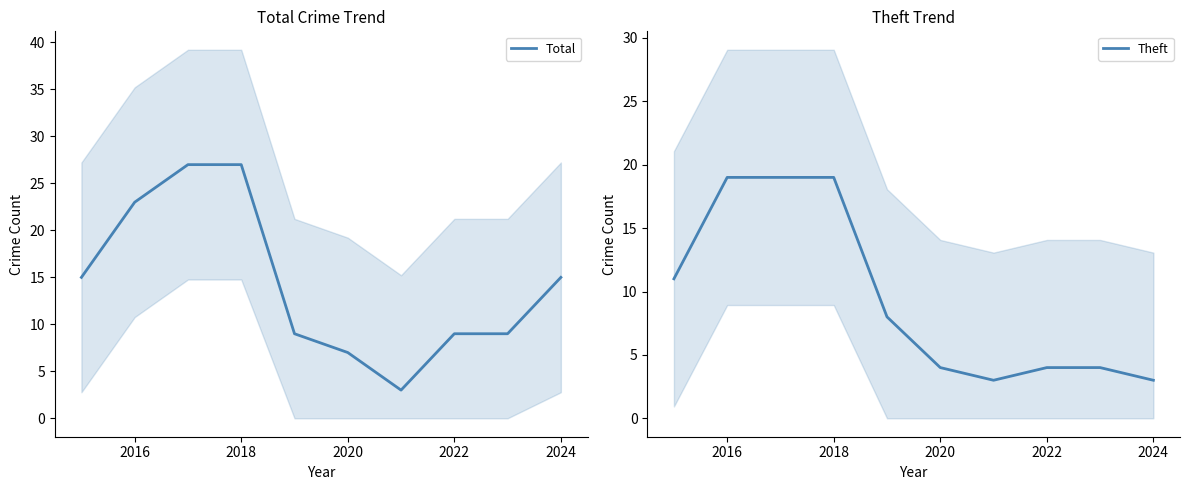

What is the highest value of the Total series?

27